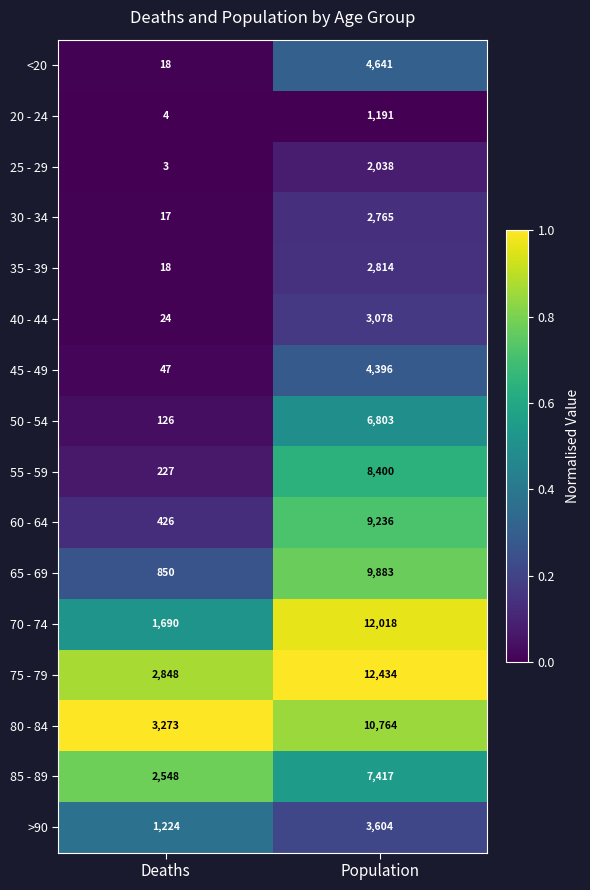

True or false: 50 - 54 has a value of 6803 at Population.

True